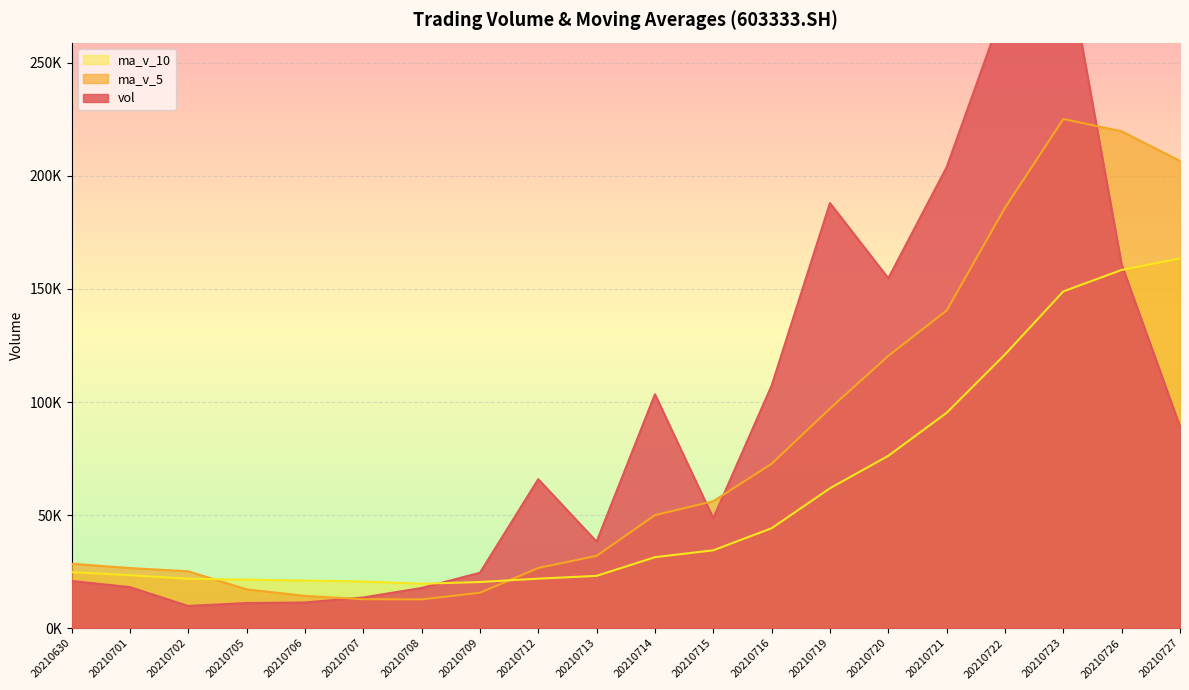

In vol, how many points are lower than both neighbors (excluding endpoints)?

4